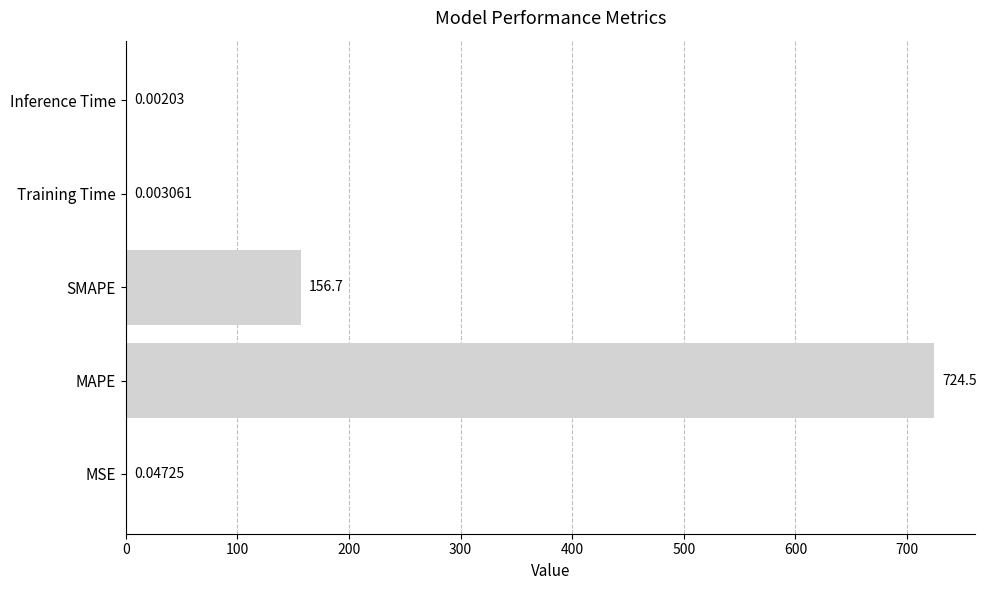

Which has a higher value, SMAPE or MAPE?

MAPE